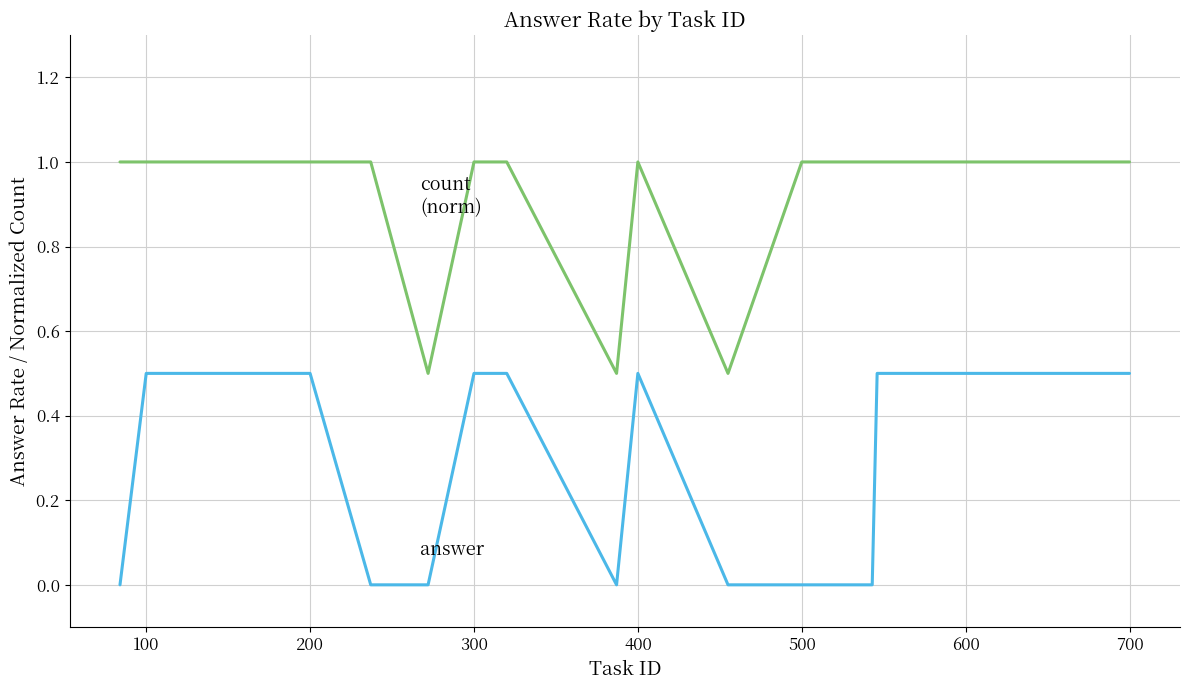

What is the greatest value displayed?

1.0